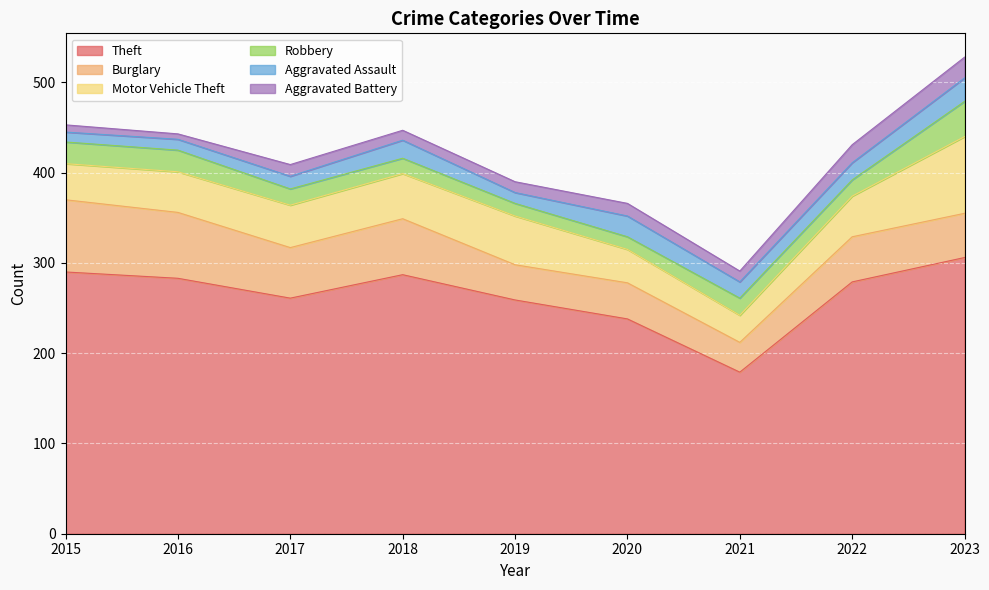

The Burglary series shows 50 at 2022. True or false?

True